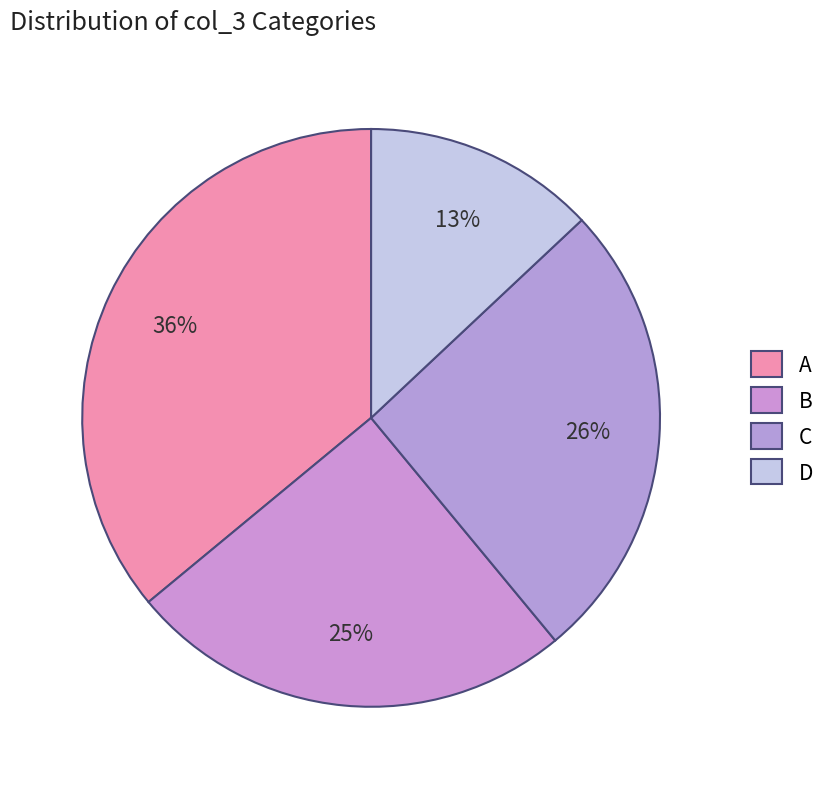

How many segments does this pie chart have?

4